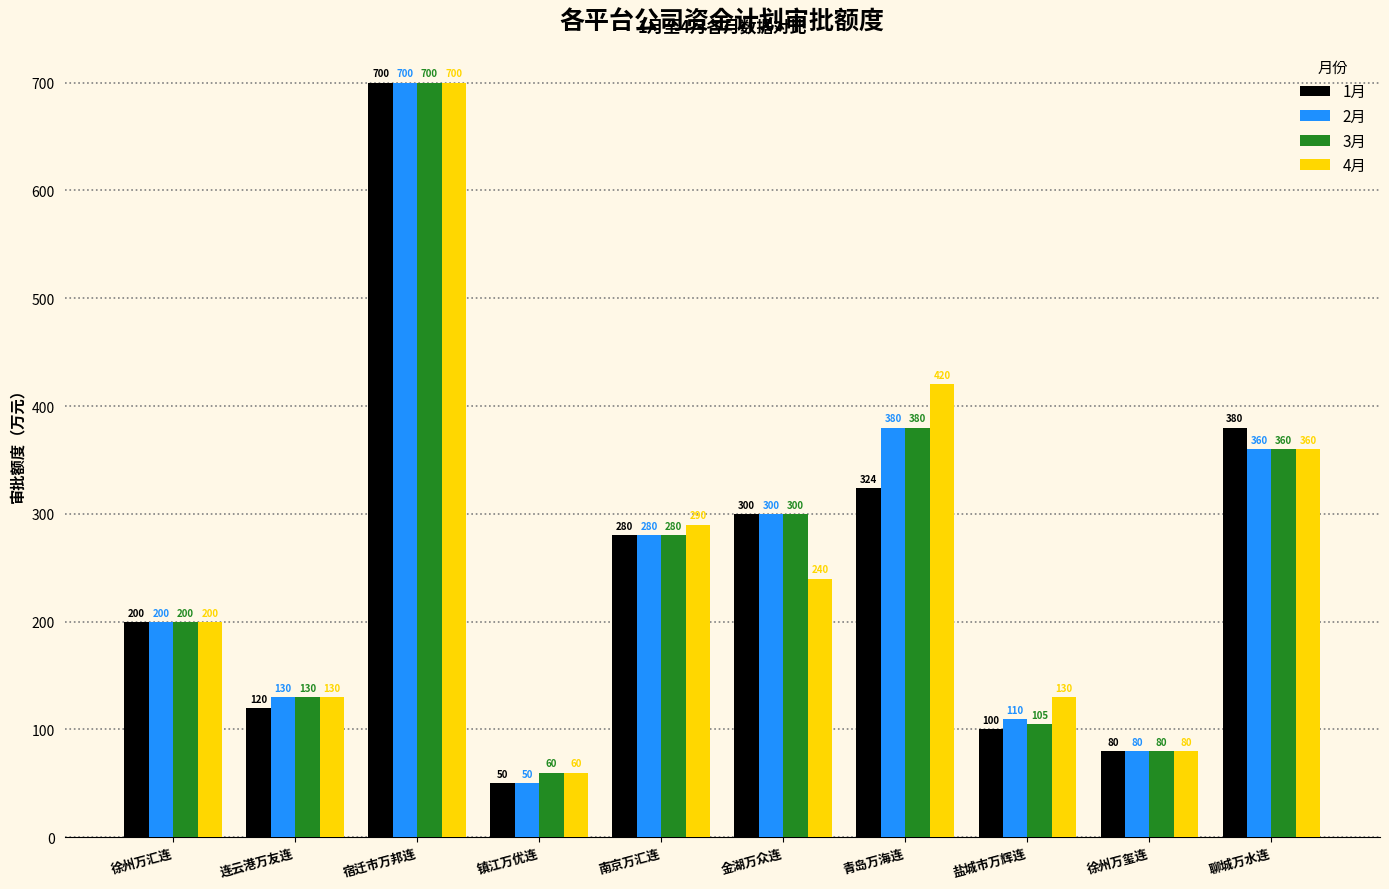

At which label is 1月 closest to 375?

聊城万水连